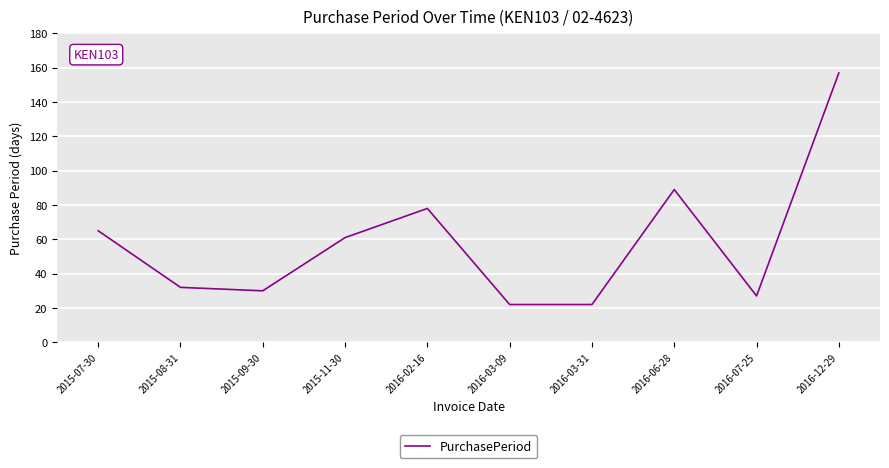

What is the greatest value displayed?

157